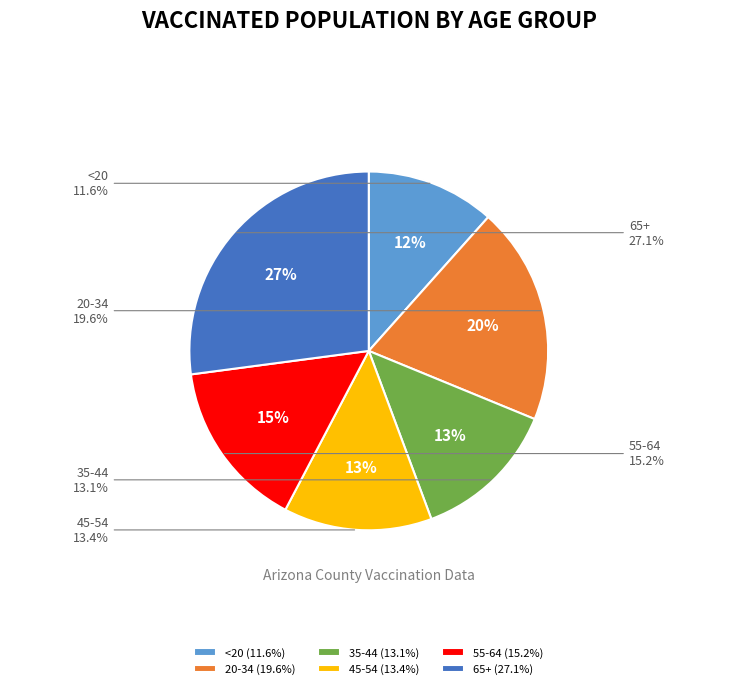

The <20 slice represents 12% of the pie. True or false?

True